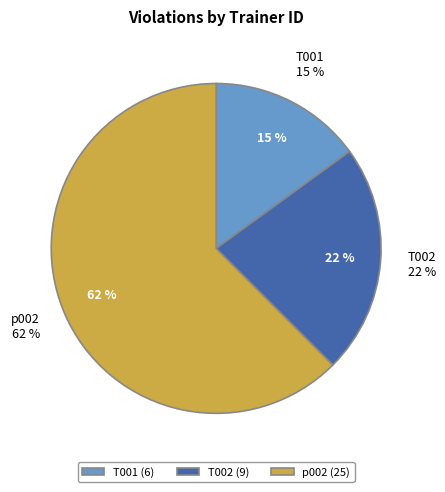

Combined, what portion of the pie is T001 and T002?

37.5%